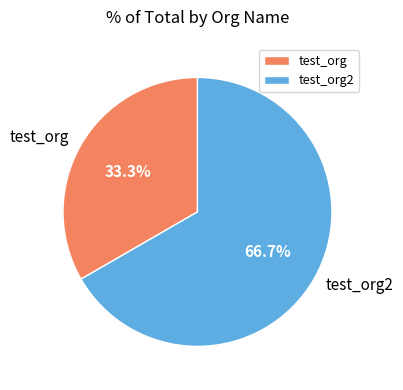

Rank the categories by value from lowest to highest.

test_org, test_org2